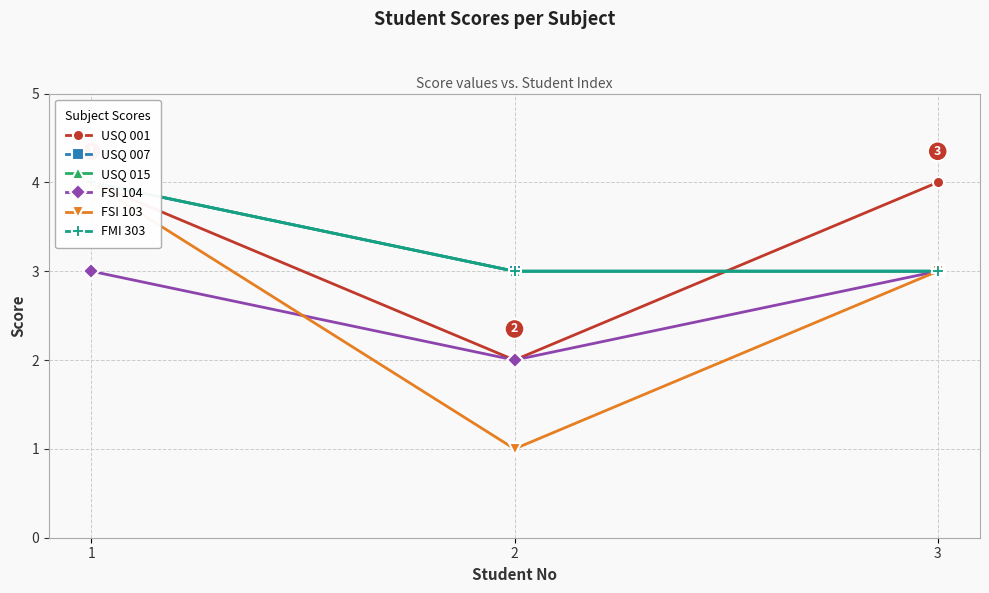

The value of FMI 303 at 1 is 2. True or false?

False